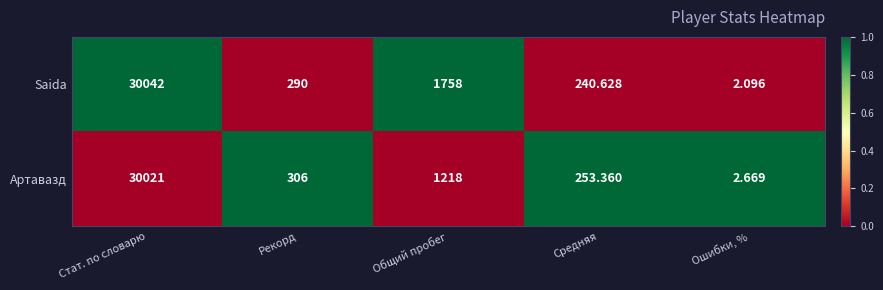

At which label does Saida reach its minimum?

Ошибки, %